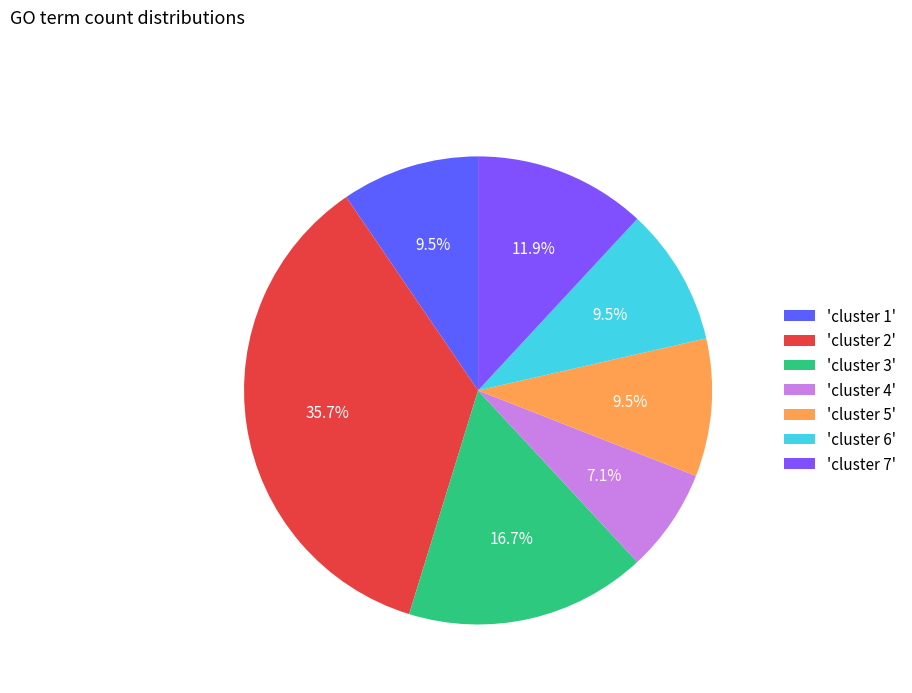

How many segments does this pie chart have?

7